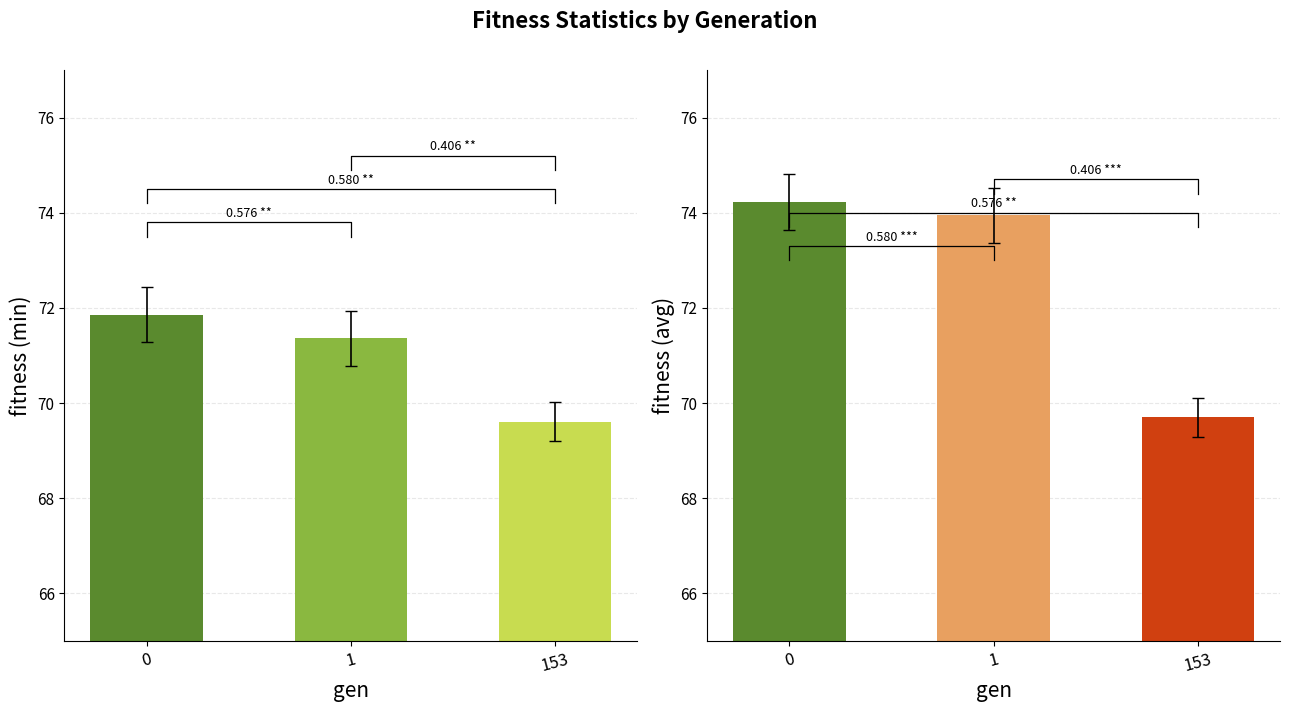

The std series shows 0.9 at 1. True or false?

False